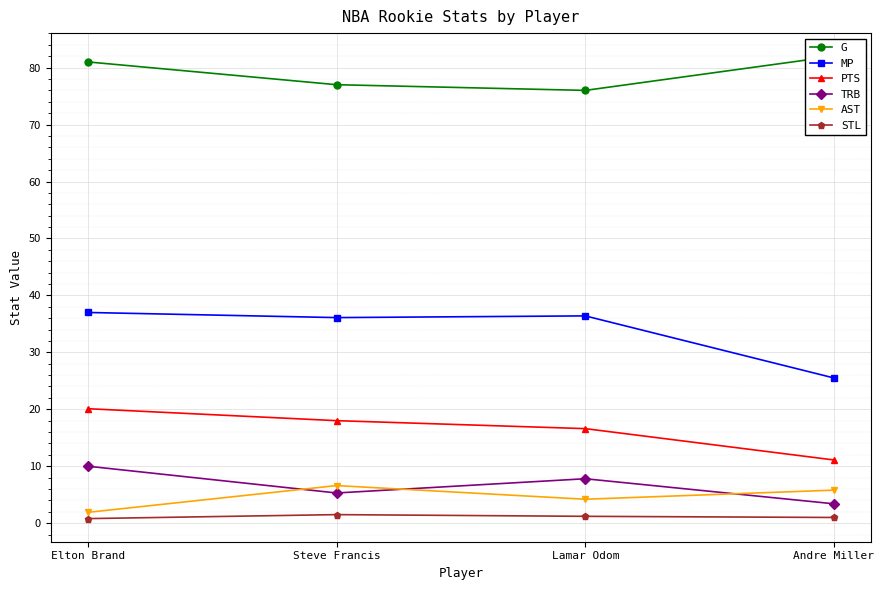

Is it true that TRB equals 13.5 at Elton Brand?

False